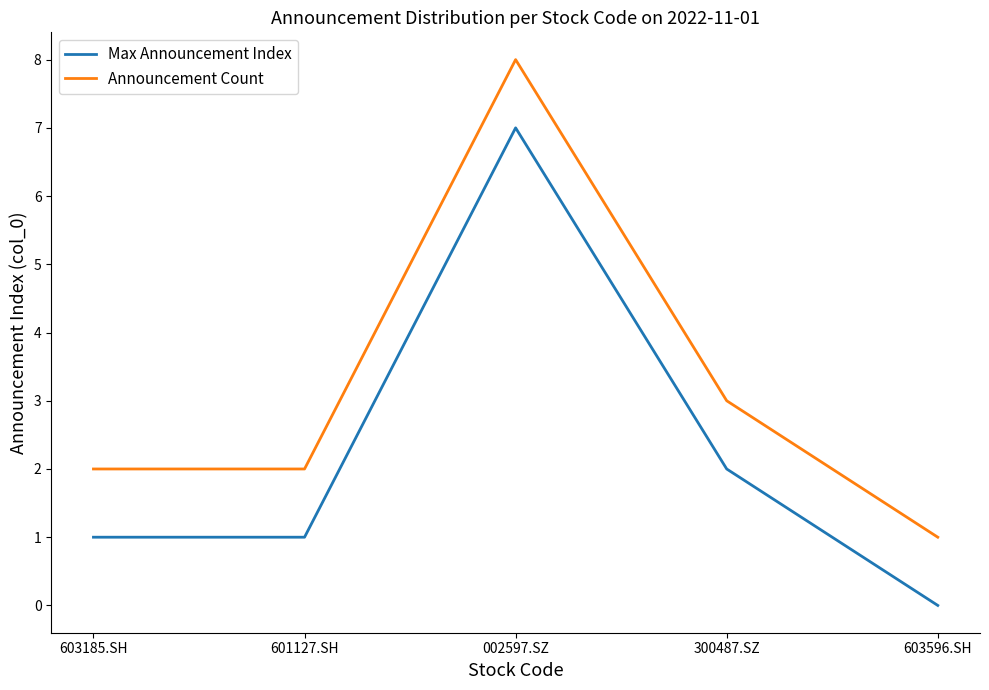

Which series has the largest total across all categories?

Announcement Count